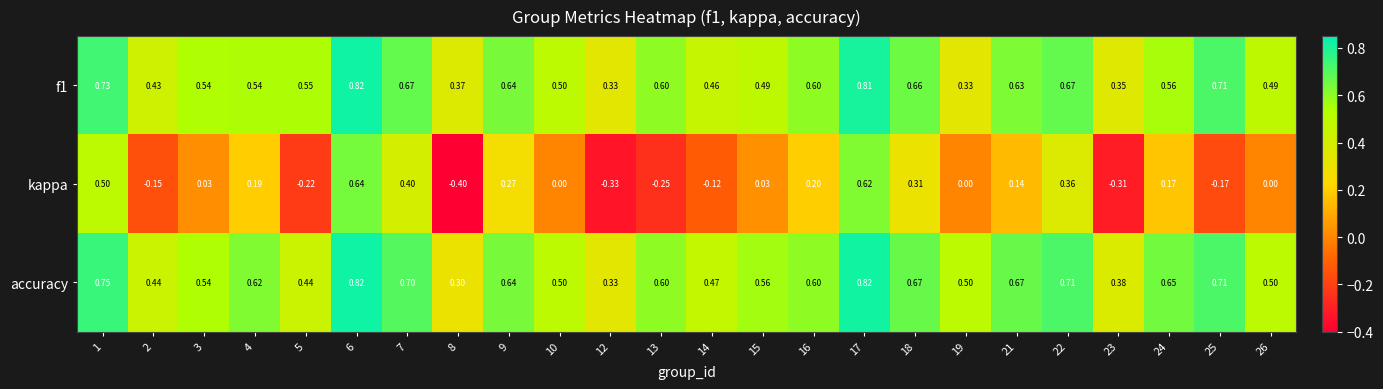

Which series has the largest total across all categories?

accuracy